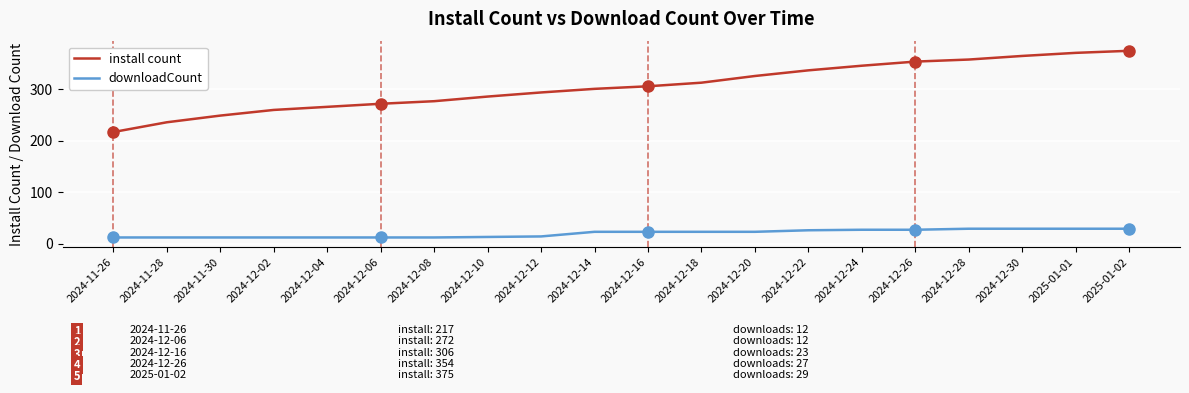

What is the highest value of the install count series?

375